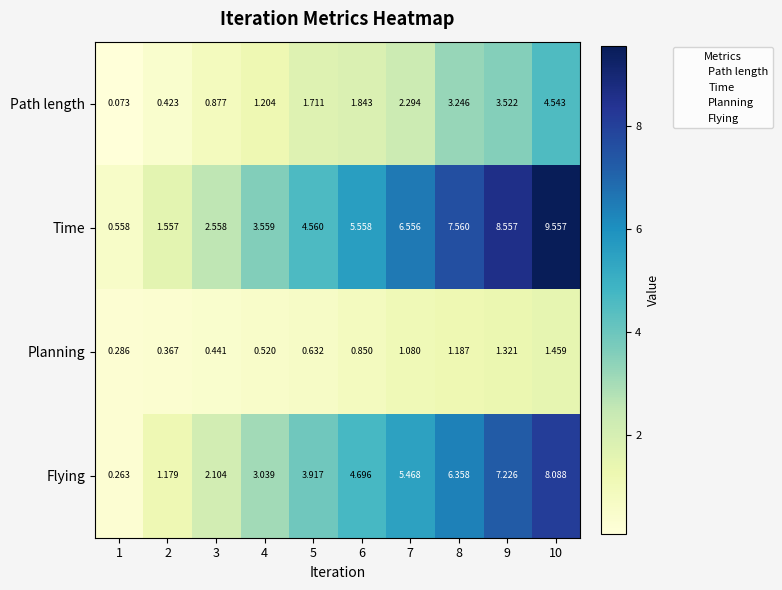

Which series has the widest spread of values?

Time